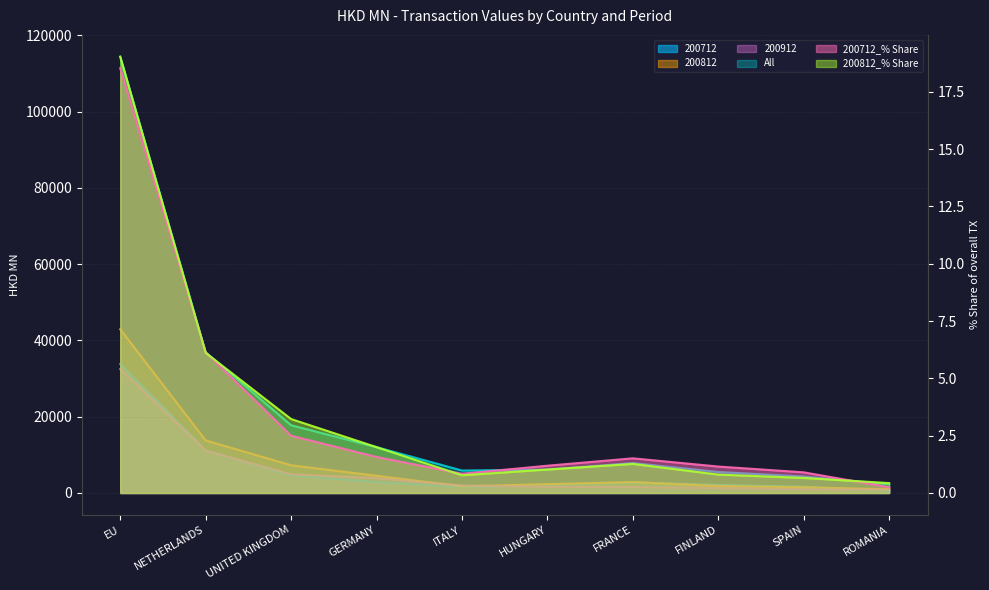

Reading left to right, what are all the values shown in this chart?

200712: EU=33806.5	NETHERLANDS=11204.8	UNITED KINGDOM=4558.6	GERMANY=2871.6	ITALY=1531.5	HUNGARY=2172.8	FRANCE=2759.4	FINLAND=2104.3	SPAIN=1644.3	ROMANIA=454.6
200812: EU=42950.9	NETHERLANDS=13794.4	UNITED KINGDOM=7280.3	GERMANY=4516.4	ITALY=1746.7	HUNGARY=2312.1	FRANCE=2861.9	FINLAND=1813.1	SPAIN=1483.2	ROMANIA=975.8
200912: EU=32496.8	NETHERLANDS=11111.7	UNITED KINGDOM=4872.2	GERMANY=3876.9	ITALY=1948.0	HUNGARY=1635.8	FRANCE=1545.4	FINLAND=1297.0	SPAIN=991.4	ROMANIA=860.9
All: EU=114428.5	NETHERLANDS=36934.8	UNITED KINGDOM=17767.5	GERMANY=12022.4	ITALY=5892.0	HUNGARY=6135.8	FRANCE=7861.6	FINLAND=5508.0	SPAIN=4331.5	ROMANIA=2299.9
200712_% Share: EU=18.5	NETHERLANDS=6.1	UNITED KINGDOM=2.5	GERMANY=1.6	ITALY=0.8	HUNGARY=1.2	FRANCE=1.5	FINLAND=1.2	SPAIN=0.9	ROMANIA=0.2
200812_% Share: EU=19.0	NETHERLANDS=6.1	UNITED KINGDOM=3.2	GERMANY=2.0	ITALY=0.8	HUNGARY=1.0	FRANCE=1.3	FINLAND=0.8	SPAIN=0.7	ROMANIA=0.4